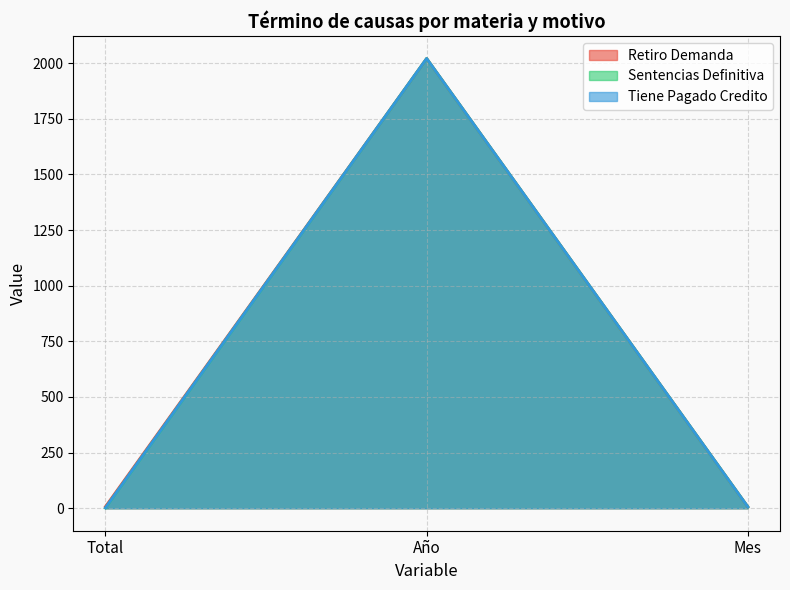

What are all the series names shown in the legend?

Retiro Demanda, Sentencias Definitiva, Tiene Pagado Credito